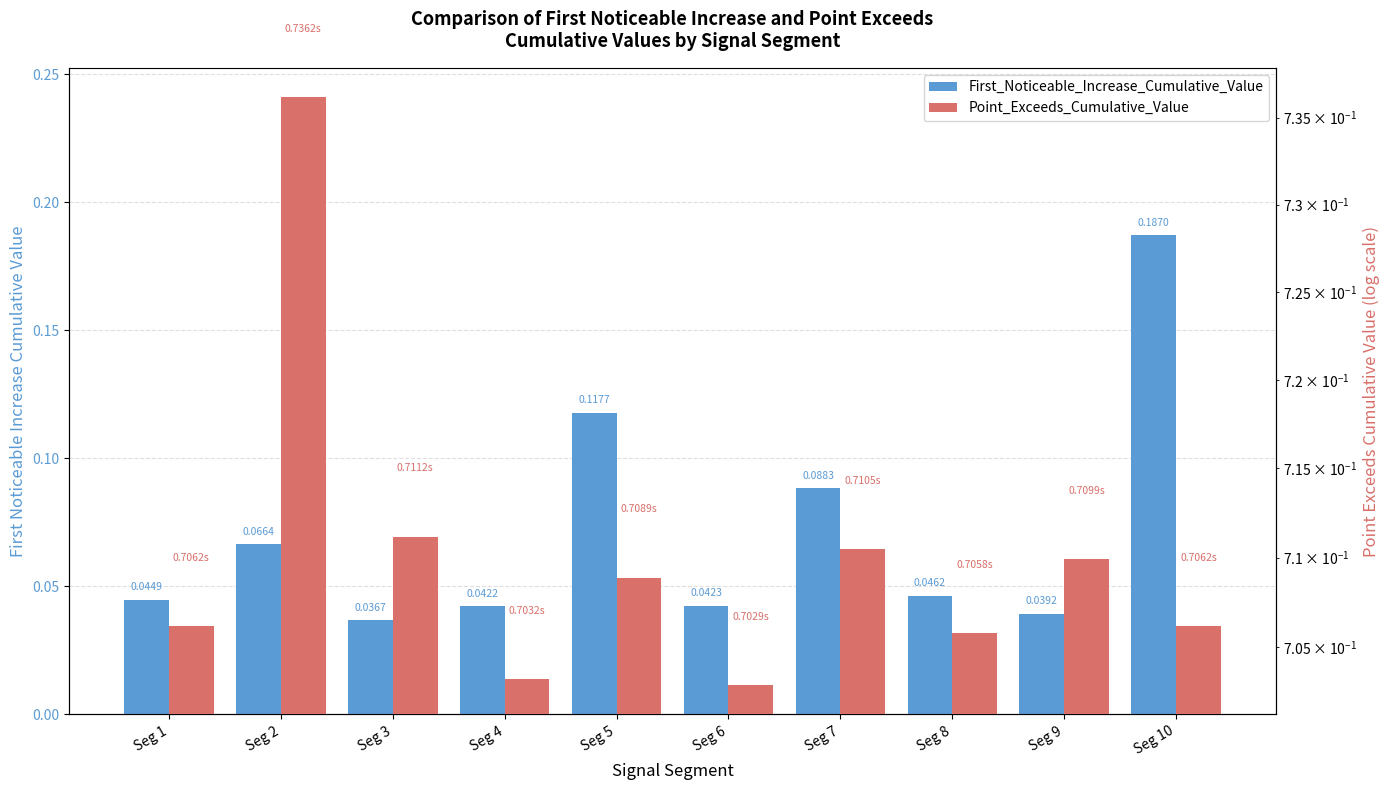

What is the difference between the highest and lowest values at Seg 3?

0.7